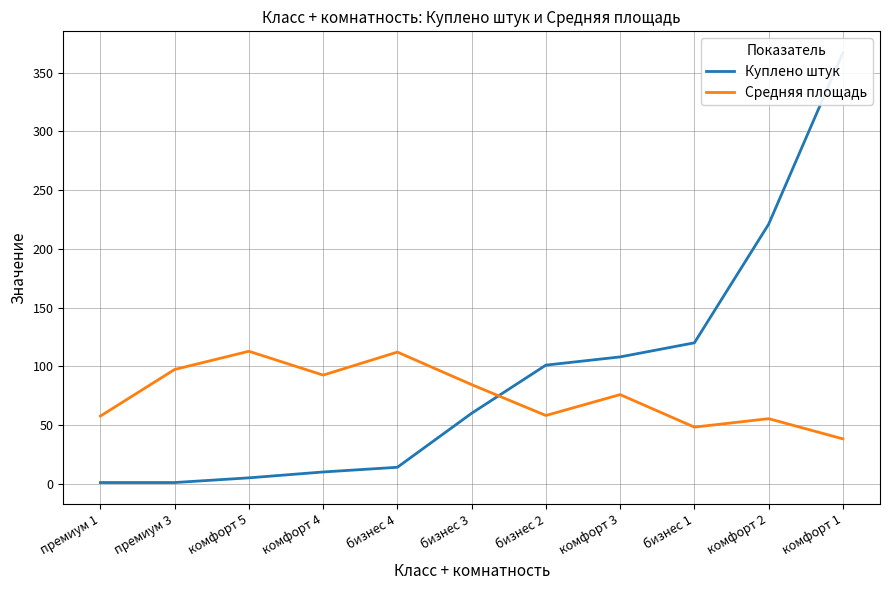

List the labels in order of Средняя площадь value, smallest first.

комфорт 1, бизнес 1, комфорт 2, премиум 1, бизнес 2, комфорт 3, бизнес 3, комфорт 4, премиум 3, бизнес 4, комфорт 5